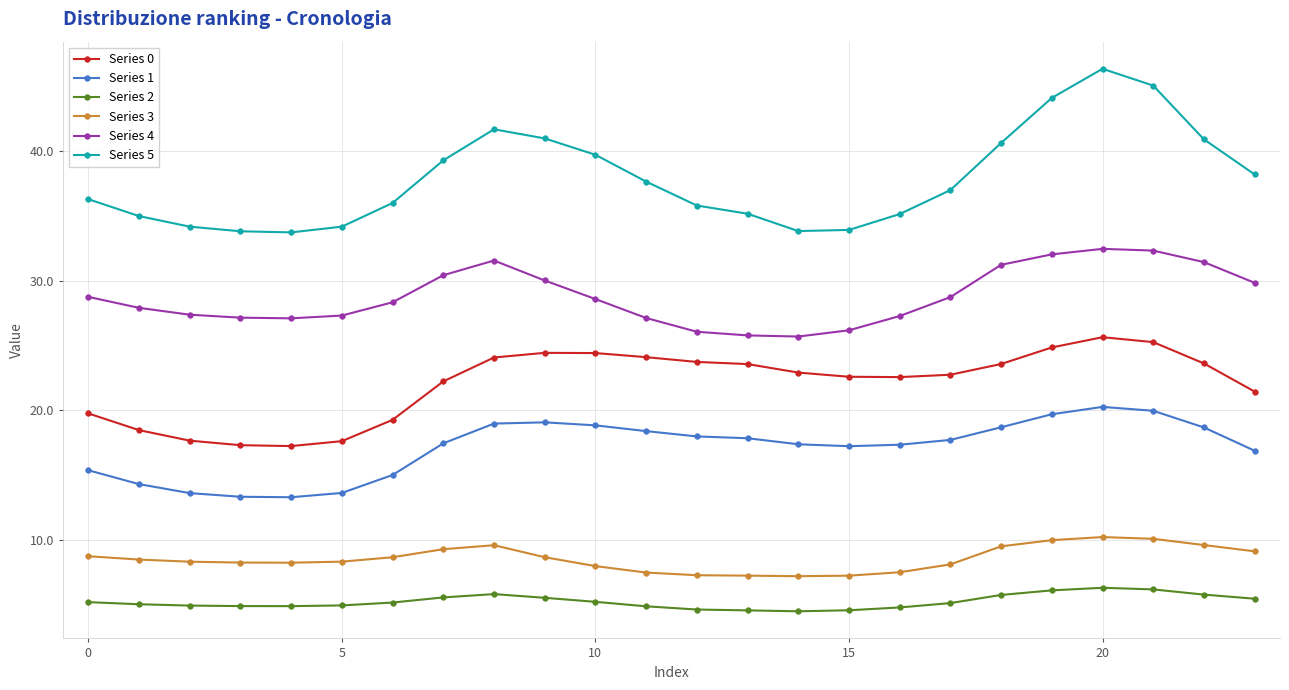

True or false: Series 3 and Series 1 cross at least once.

False